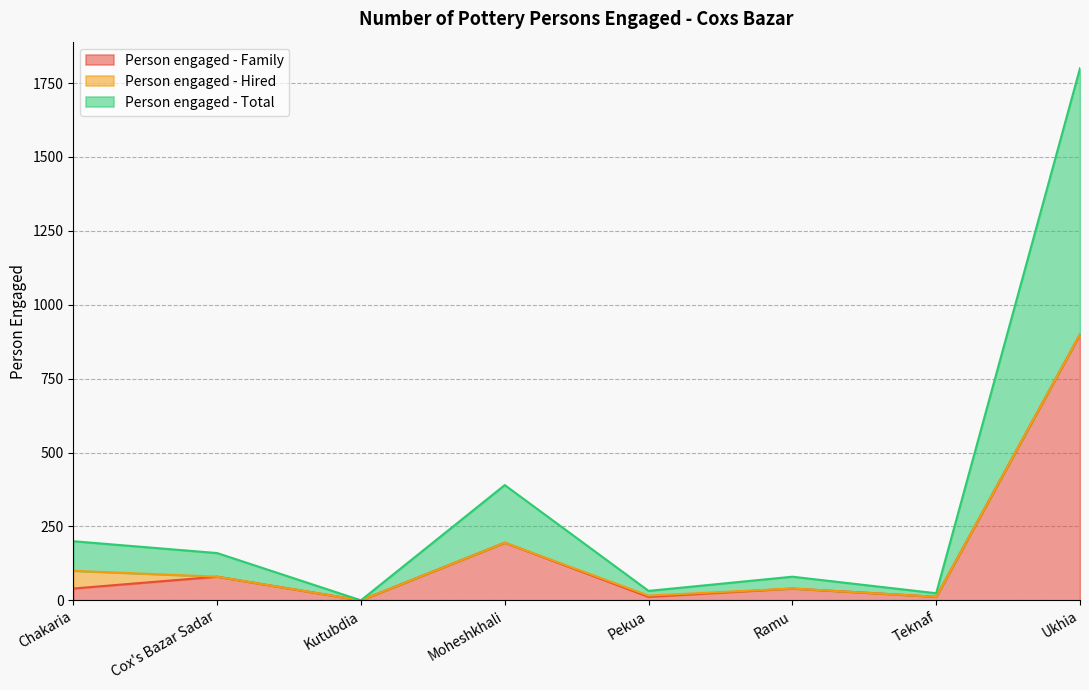

Where is Person engaged - Family nearest to the value 450?

Moheshkhali